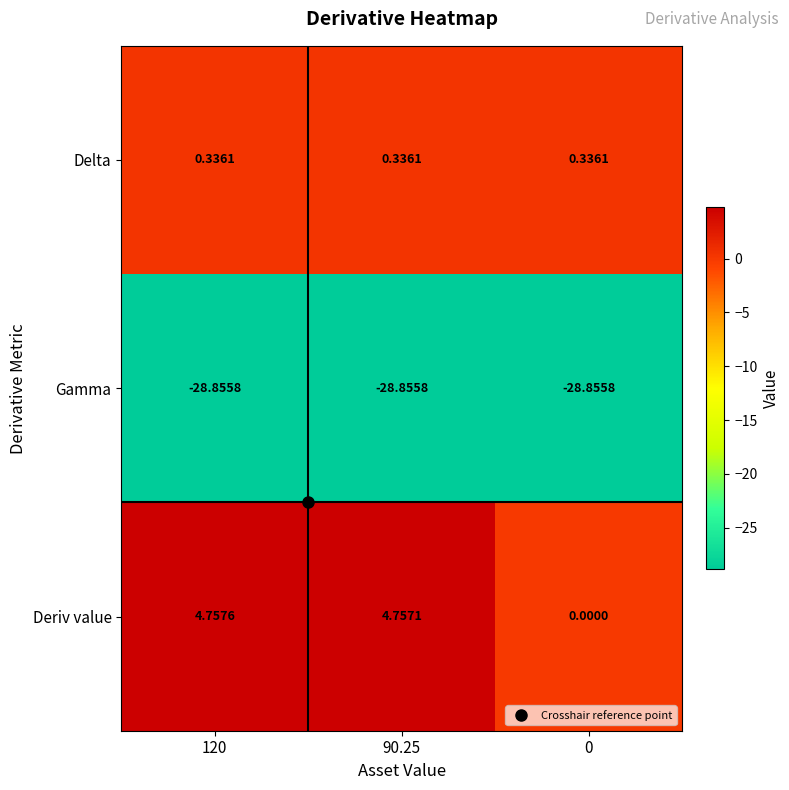

What is the difference between the highest and lowest values at 0?

29.2